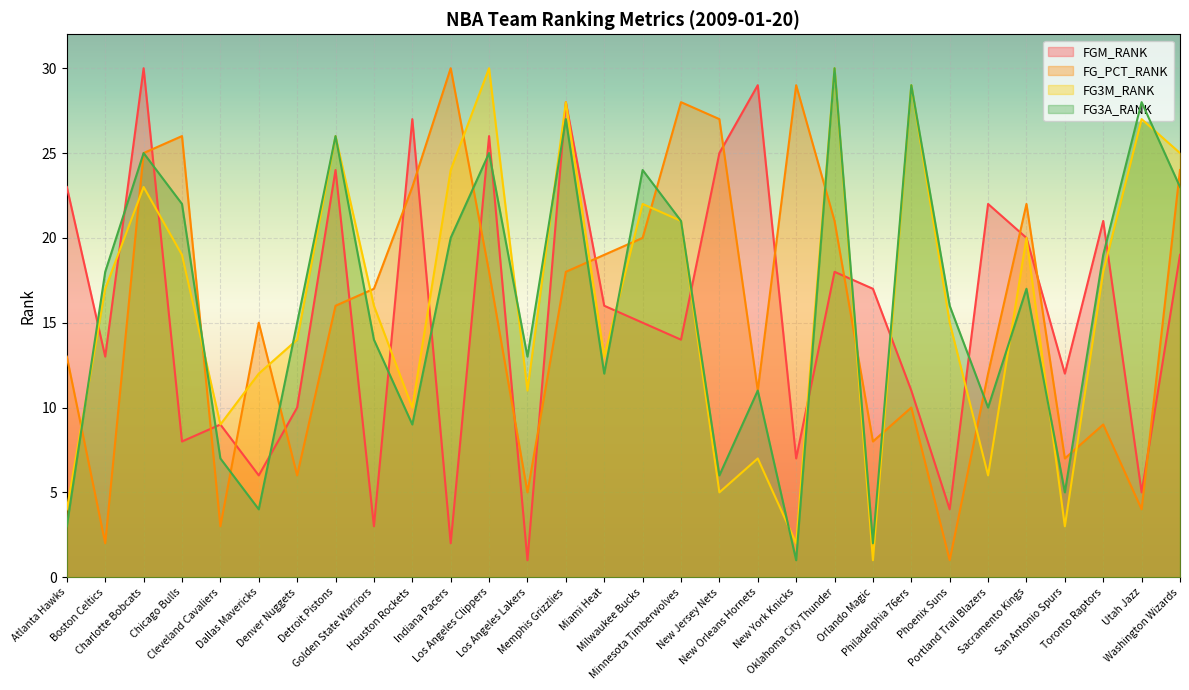

Where is the first local maximum for FG3M_RANK?

Charlotte Bobcats